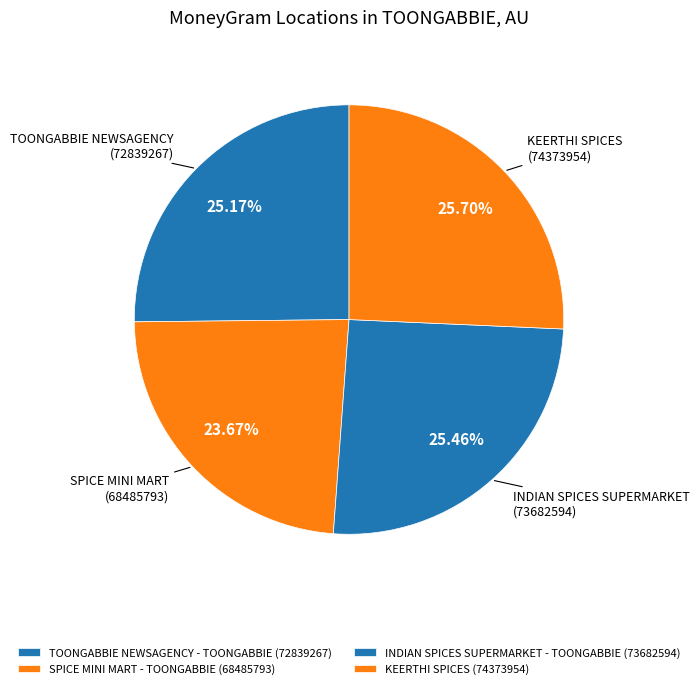

What percentage is the INDIAN SPICES SUPERMARKET - TOONGABBIE slice, to the nearest percent?

25%